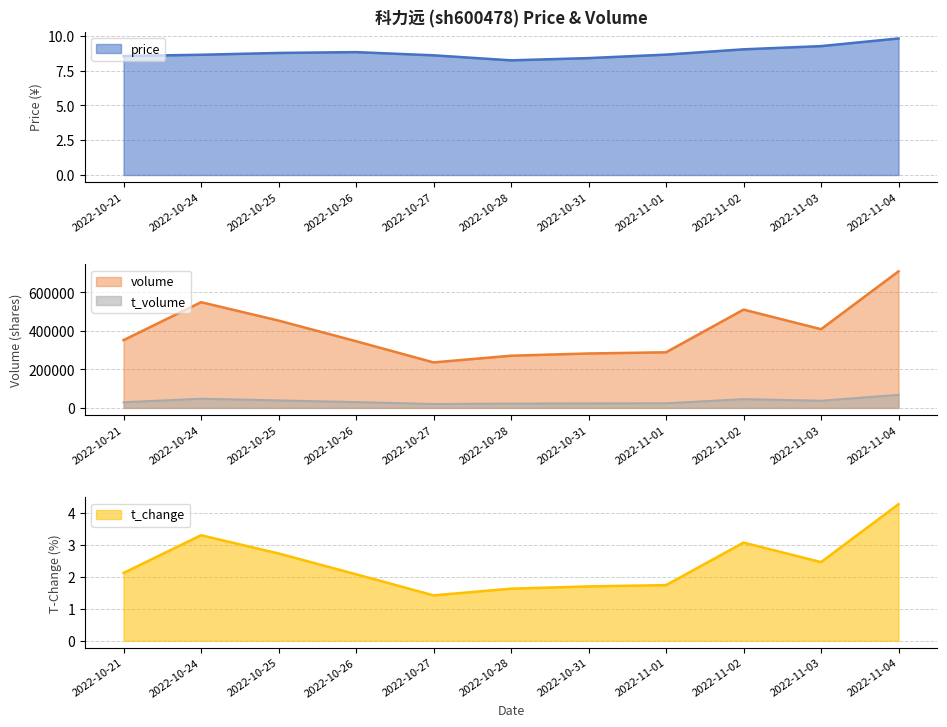

List the labels in order of t_volume value, largest first.

2022-11-04, 2022-10-24, 2022-11-02, 2022-10-25, 2022-11-03, 2022-10-26, 2022-10-21, 2022-11-01, 2022-10-31, 2022-10-28, 2022-10-27